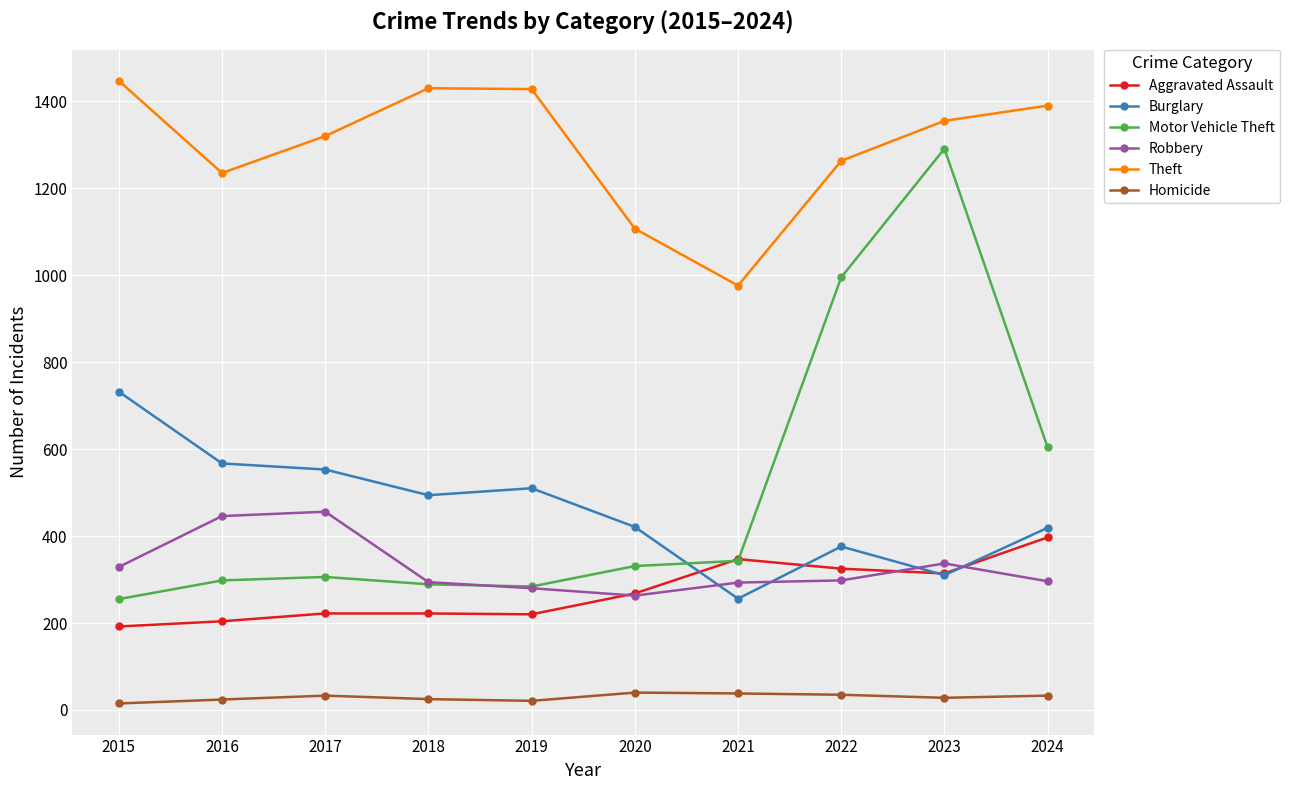

What is the total value across all series at 2016?

2774